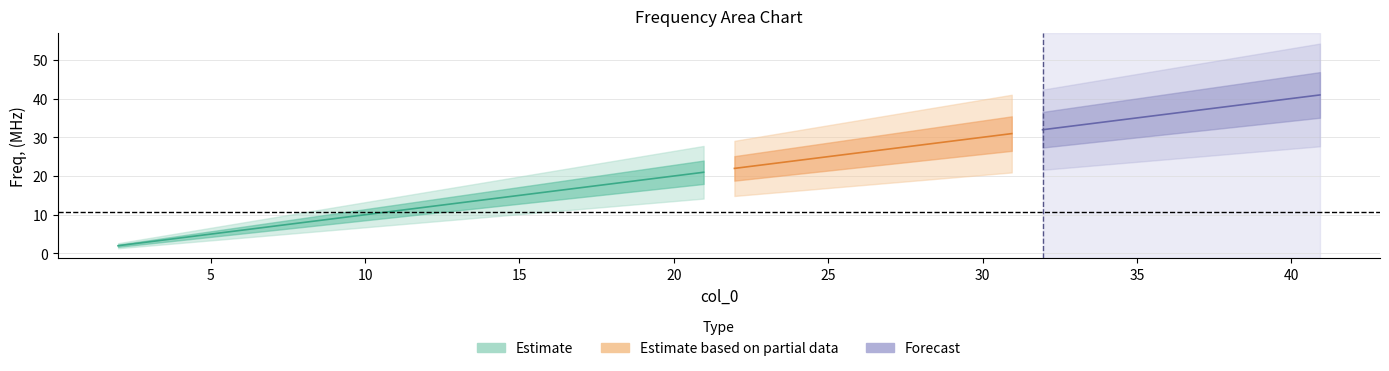

Reading left to right, extract all data points from this chart.

2.0	3.0	4.0	5.0	6.0	7.0	8.0	9.0	10.0	11.0	12.0	13.0	14.0	15.0	16.0	17.0	18.0	19.0	20.0	21.0	22.0	23.0	24.0	25.0	26.0	26.9	27.9	28.9	29.9	30.9	31.9	32.9	33.9	34.9	35.9	36.9	37.9	38.9	39.9	40.9